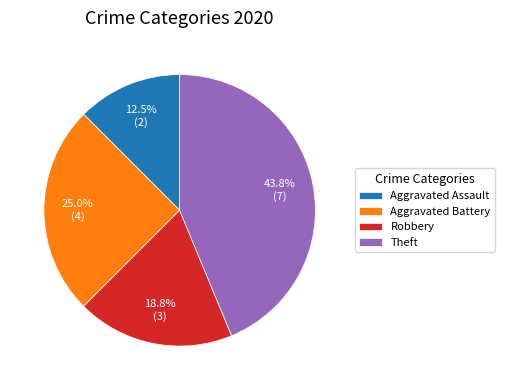

Do Aggravated Battery and Robbery together represent more than half of the pie?

No